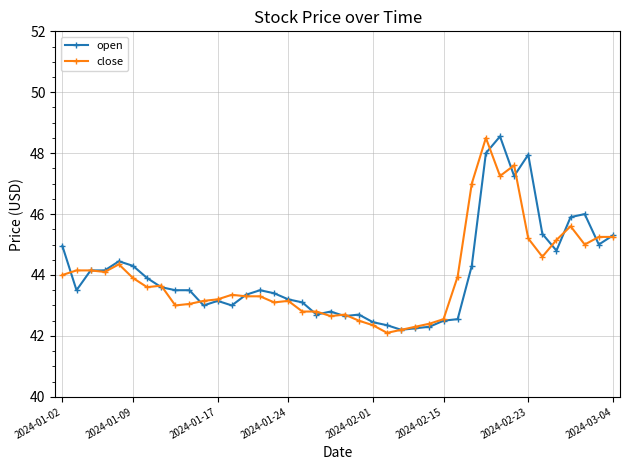

What are all the series names shown in the legend?

open, close